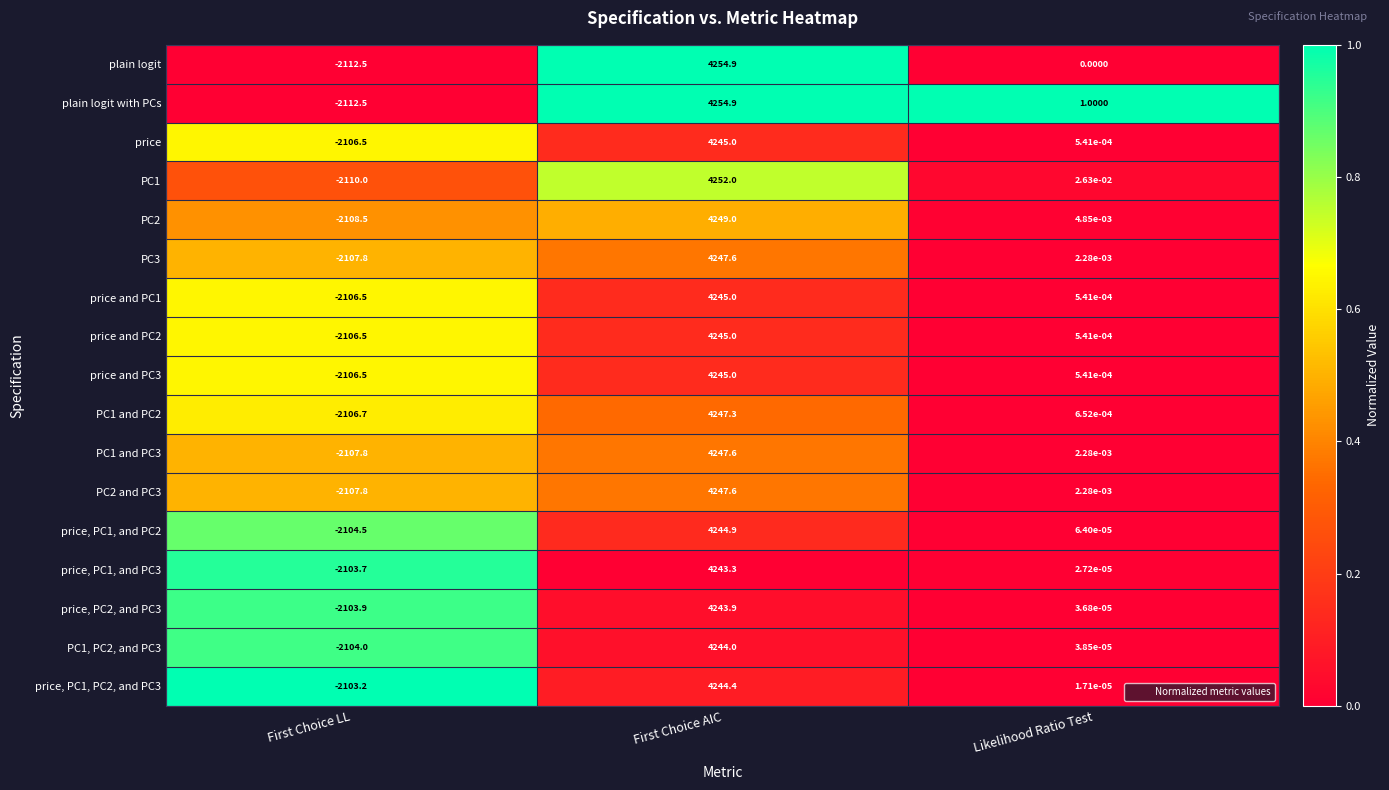

How many series are shown in this chart?

17